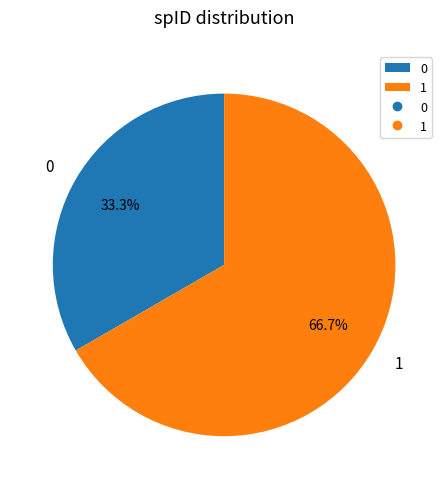

Count the number of slices in the pie.

2